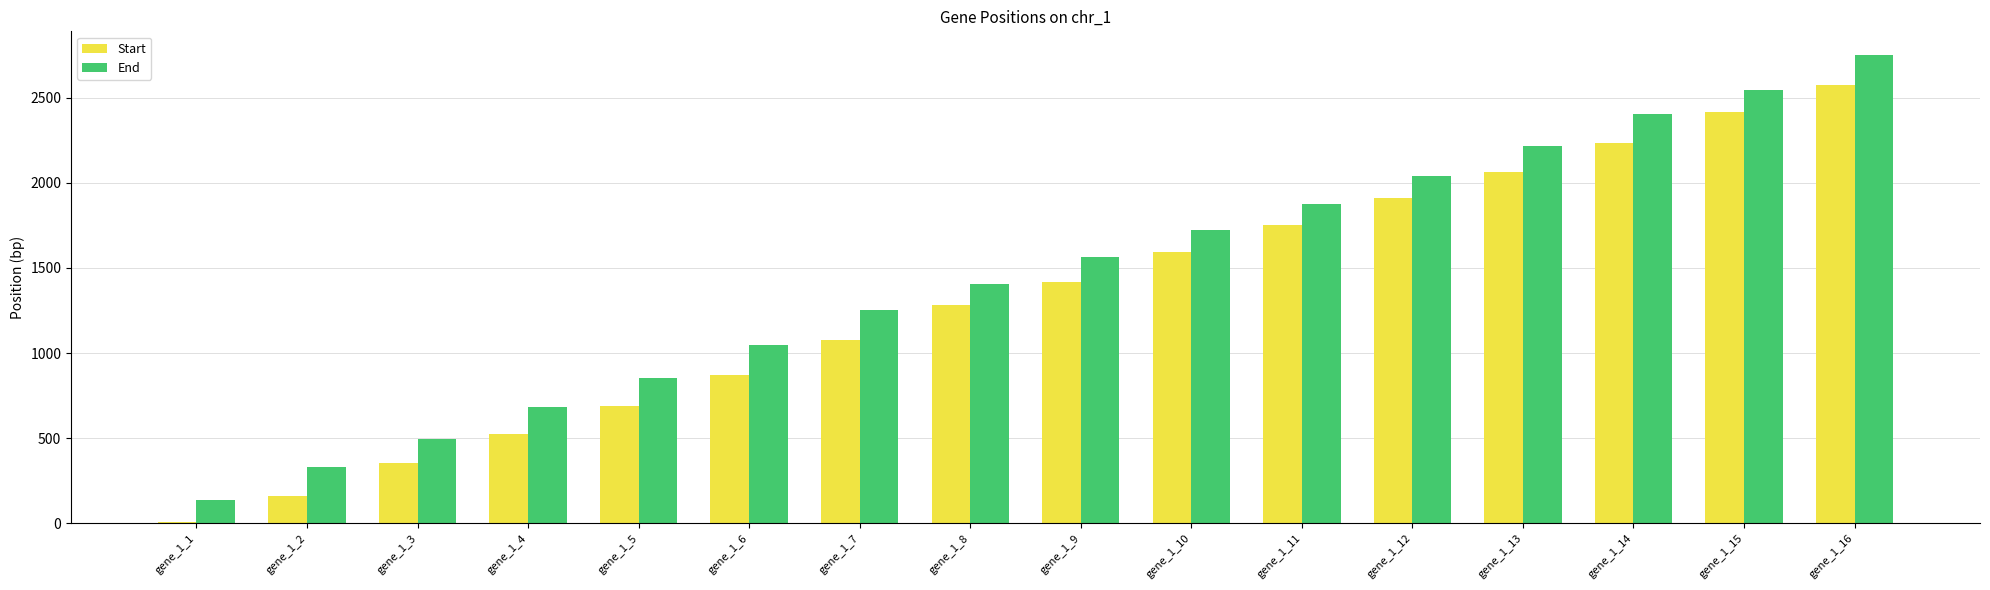

List the series in order of their peak value, lowest first.

Start, End